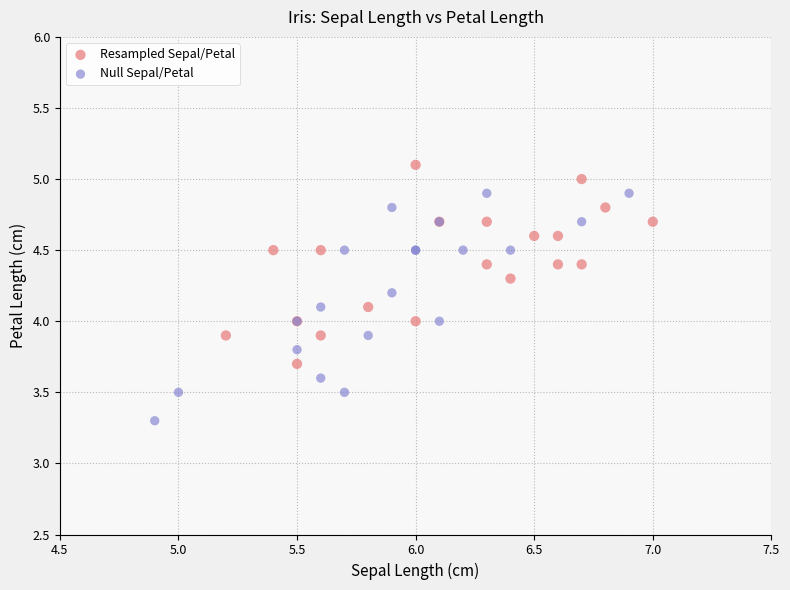

Which series contains the highest Y value?

Resampled Sepal/Petal